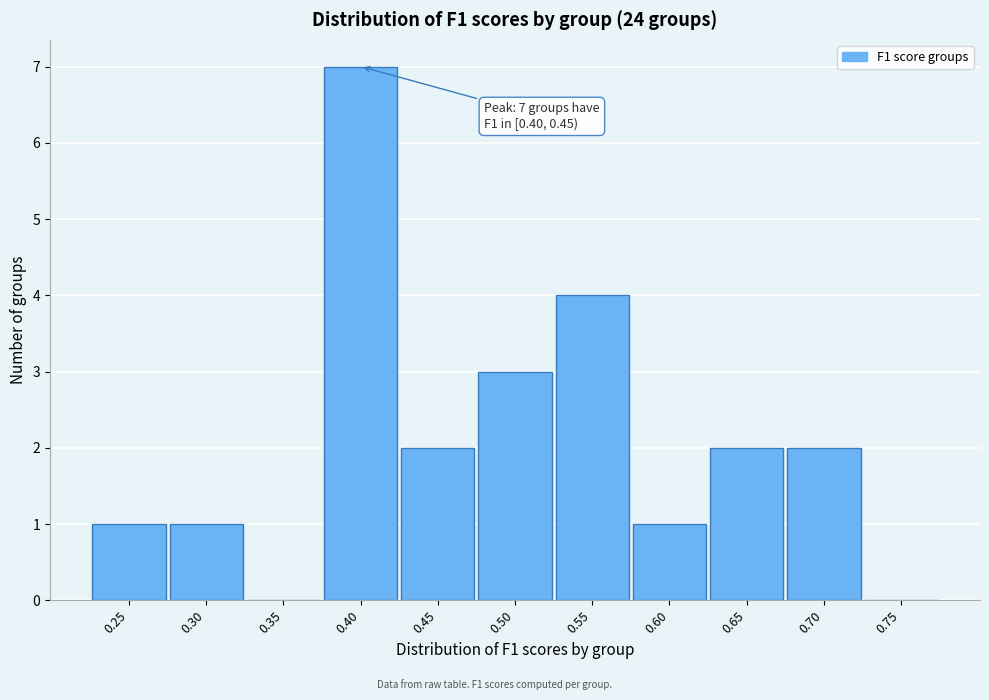

The value at 0.65 is 1. True or false?

False